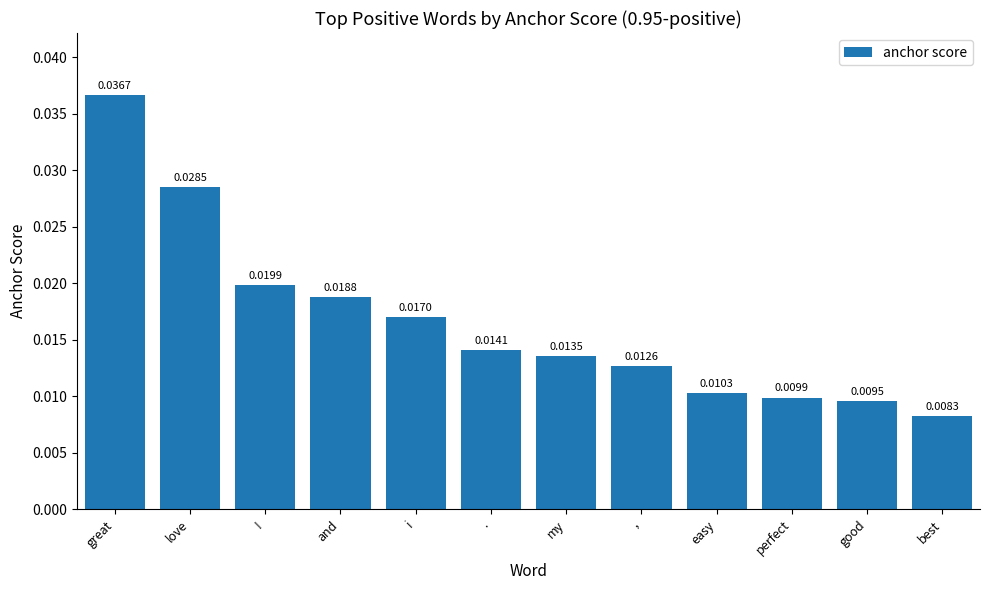

Rank the categories by value from lowest to highest.

best, good, perfect, easy, ,, my, ., i, and, !, love, great